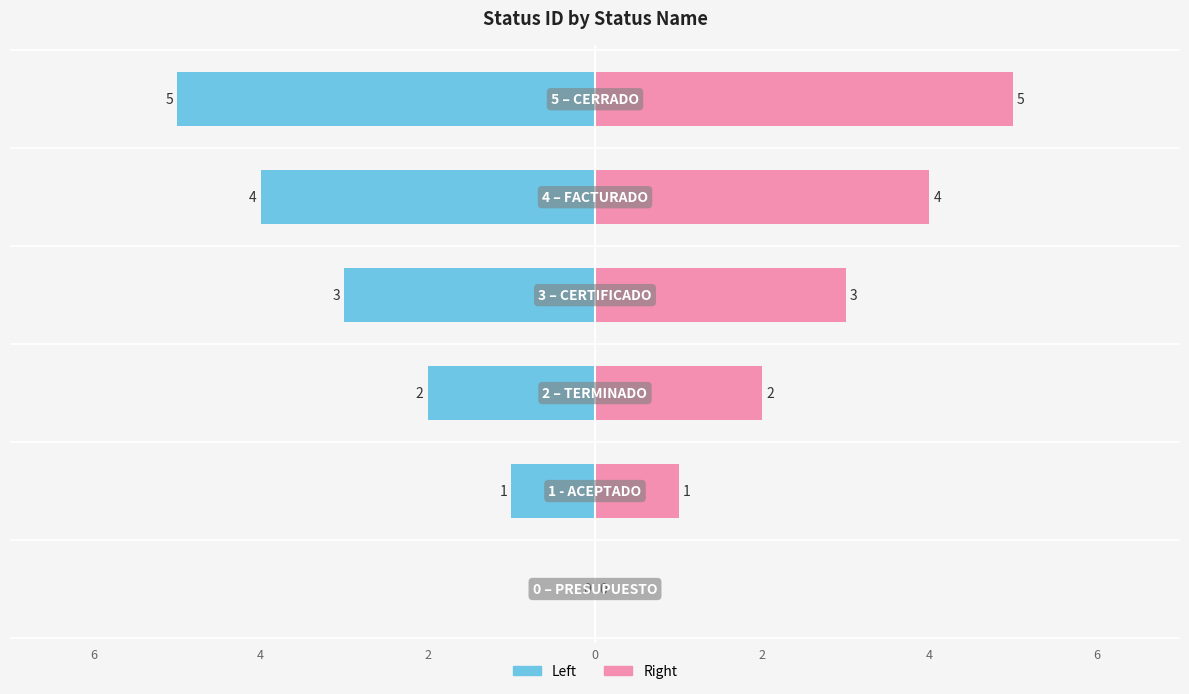

Are the bars grouped side by side (vs. stacked)?

Yes